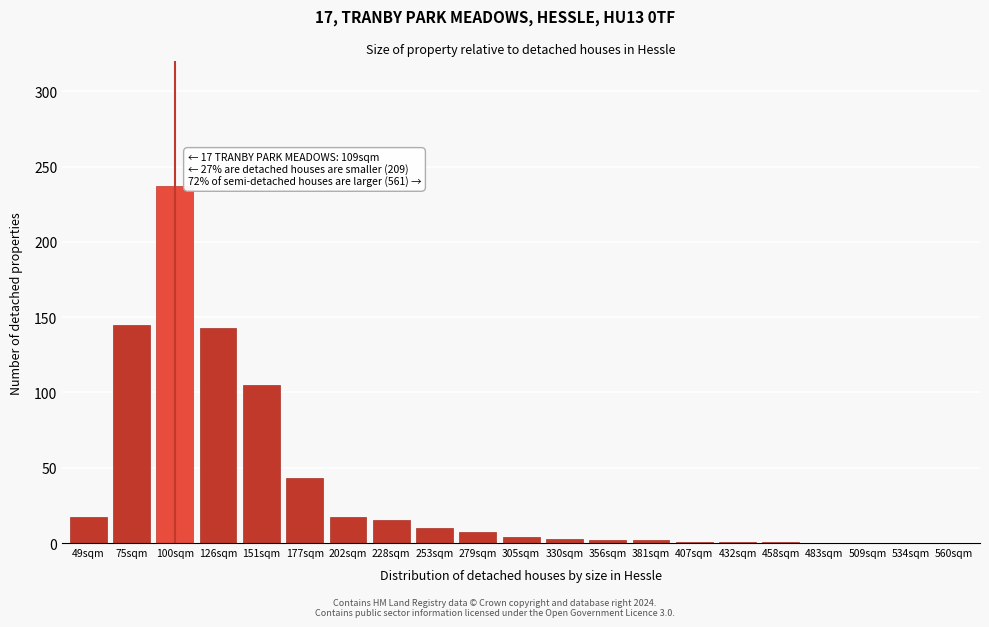

Where is the data nearest to the value 118?

151sqm